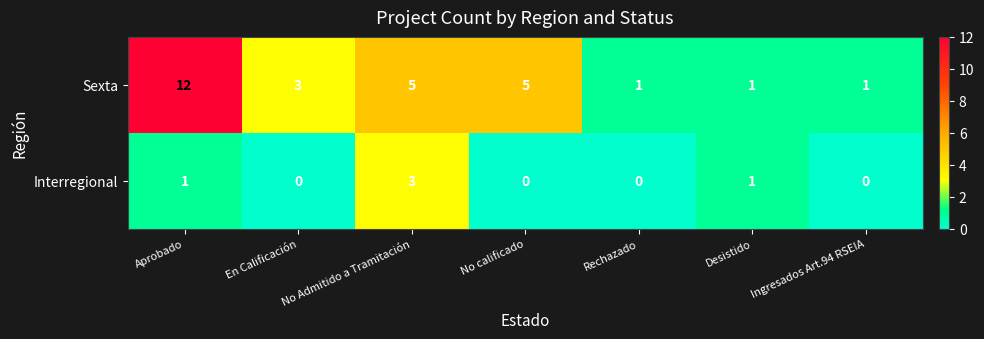

The value of Sexta at Rechazado is 0. True or false?

False